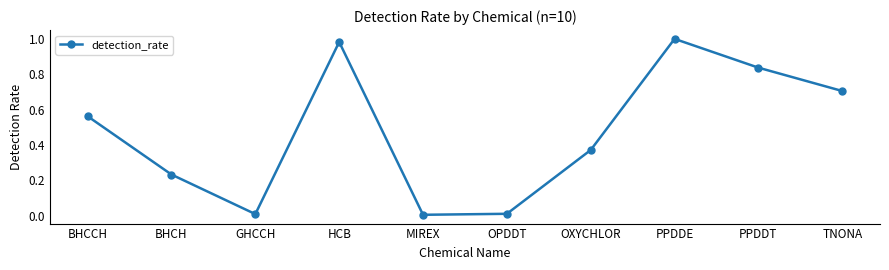

What is the average value?

0.5